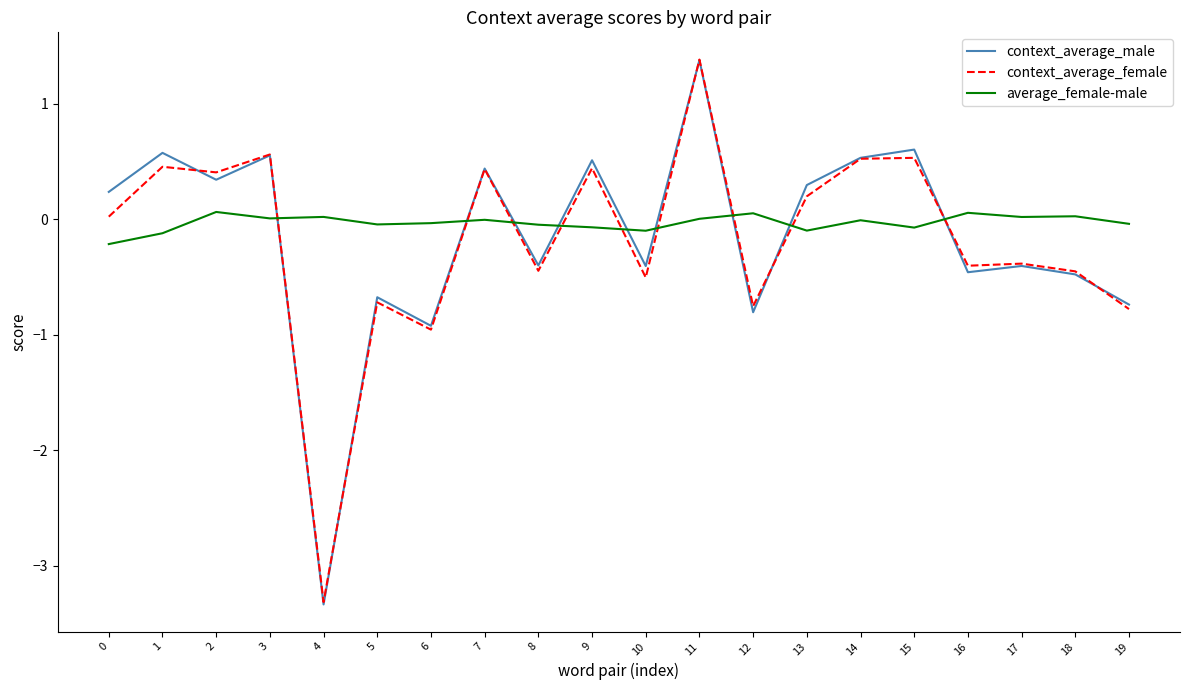

Between 1 and 4, which series saw the biggest shift?

context_average_male